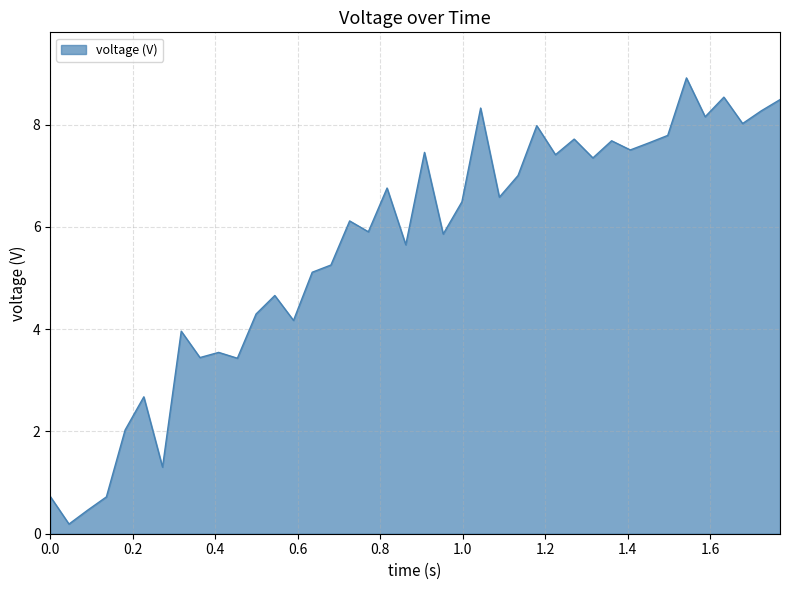

Reading left to right, transcribe all the data shown in this chart.

0.7	0.2	0.5	0.7	2.0	2.7	1.3	4.0	3.4	3.5	3.4	4.3	4.7	4.2	5.1	5.3	6.1	5.9	6.8	5.6	7.5	5.9	6.5	8.3	6.6	7.0	8.0	7.4	7.7	7.3	7.7	7.5	7.6	7.8	8.9	8.2	8.5	8.0	8.3	8.5